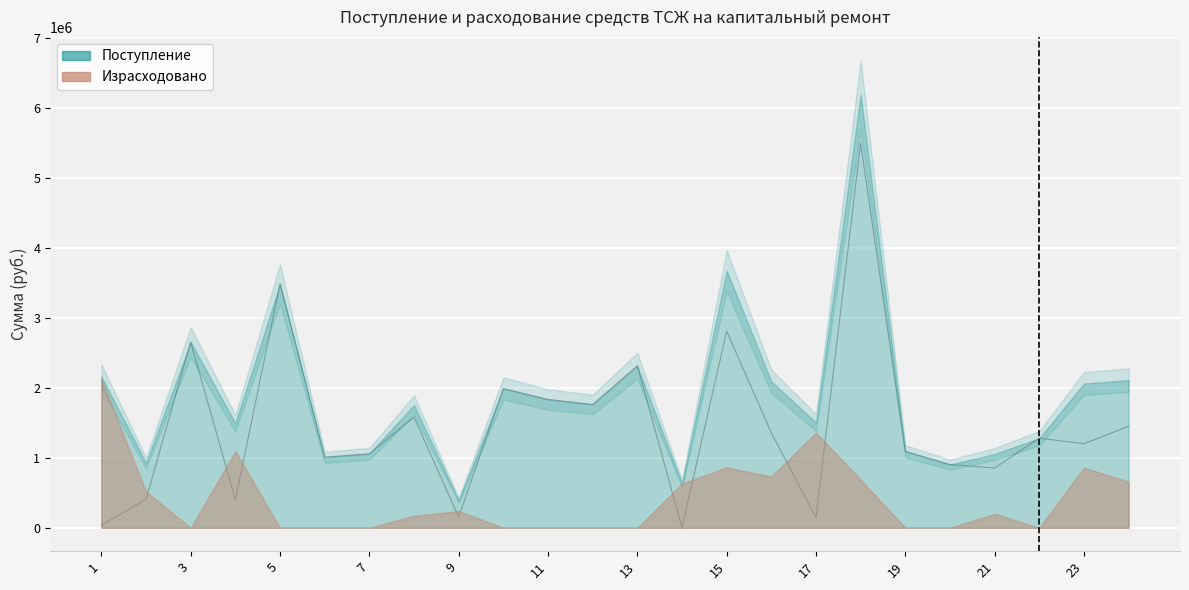

What is the approximate value of Остаток at 10?

1990268.7